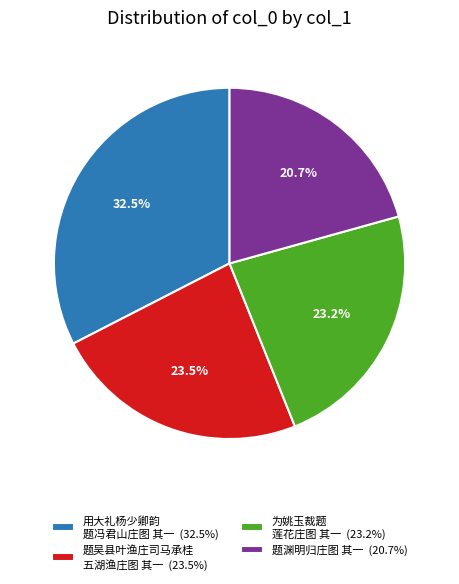

How much of the chart is everything except 为姚玉裁题 莲花庄图 其一 (23.2%)?

76.8%